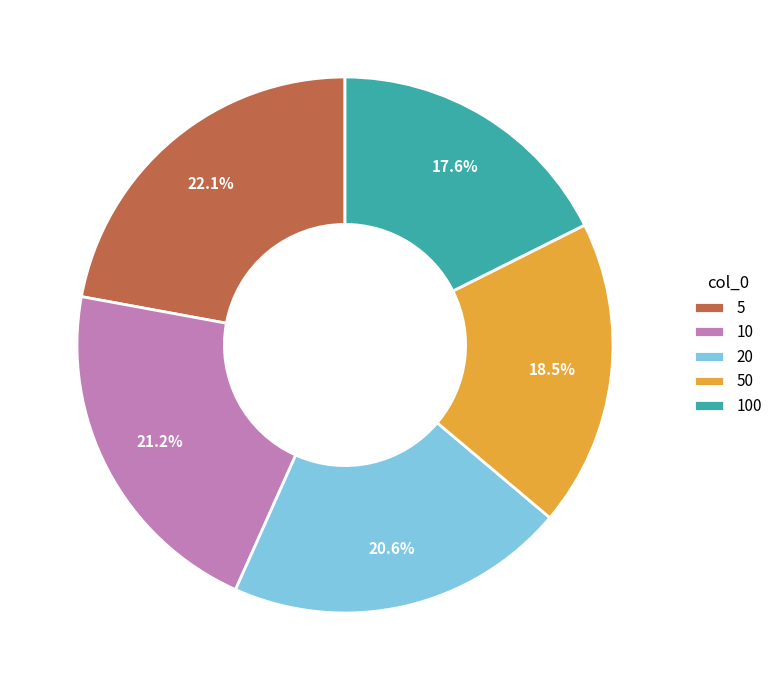

Which slice is the smallest?

100